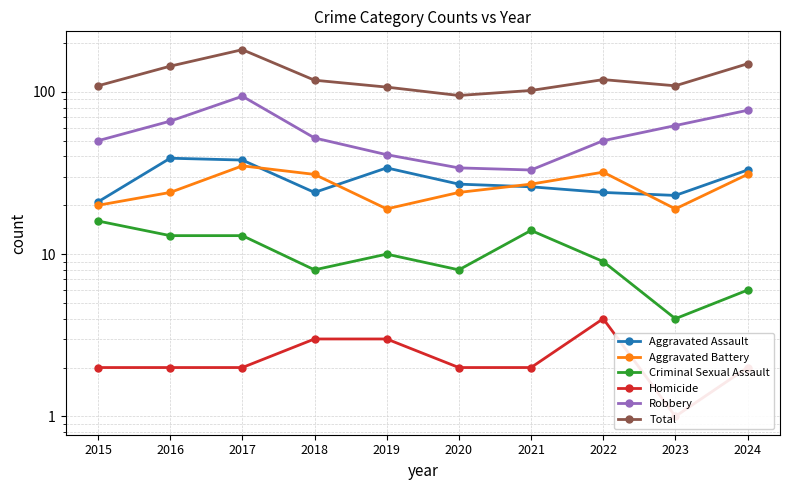

What is the difference between the maximum and minimum values in the Aggravated Battery series?

16